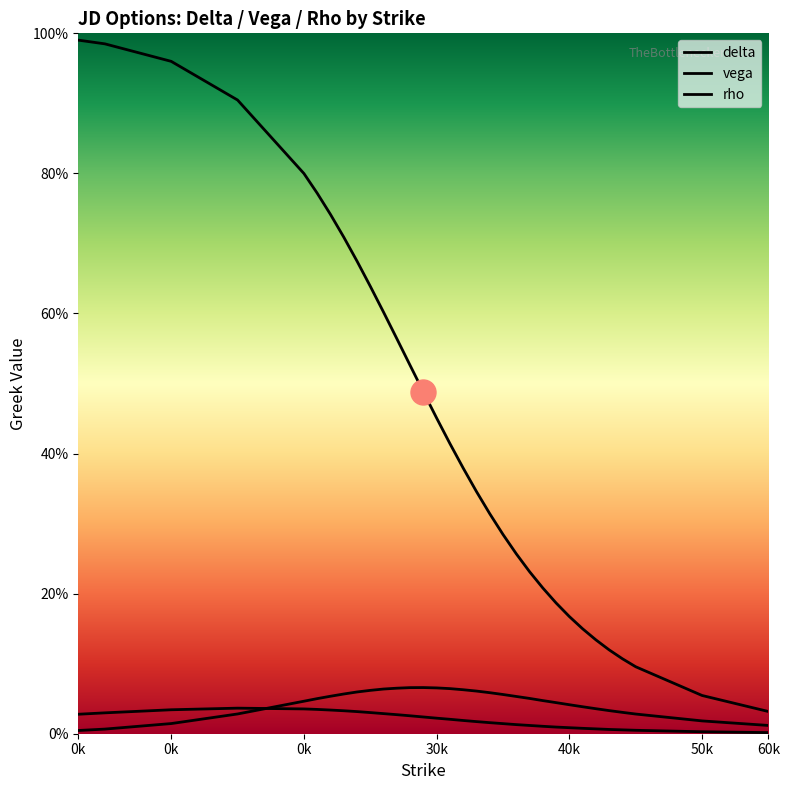

Reading left to right, transcribe all the data shown in this chart.

delta: 1.0	1.0	1.0	0.9	0.8	0.8	0.7	0.7	0.7	0.6	0.6	0.6	0.5	0.5	0.5	0.4	0.4	0.3	0.3	0.3	0.3	0.2	0.2	0.2	0.2	0.1	0.1	0.1	0.1	0.1	0.1	0.0
vega: 0.0	0.0	0.0	0.0	0.0	0.1	0.1	0.1	0.1	0.1	0.1	0.1	0.1	0.1	0.1	0.1	0.1	0.1	0.1	0.1	0.1	0.1	0.0	0.0	0.0	0.0	0.0	0.0	0.0	0.0	0.0	0.0
rho: 0.0	0.0	0.0	0.0	0.0	0.0	0.0	0.0	0.0	0.0	0.0	0.0	0.0	0.0	0.0	0.0	0.0	0.0	0.0	0.0	0.0	0.0	0.0	0.0	0.0	0.0	0.0	0.0	0.0	0.0	0.0	0.0